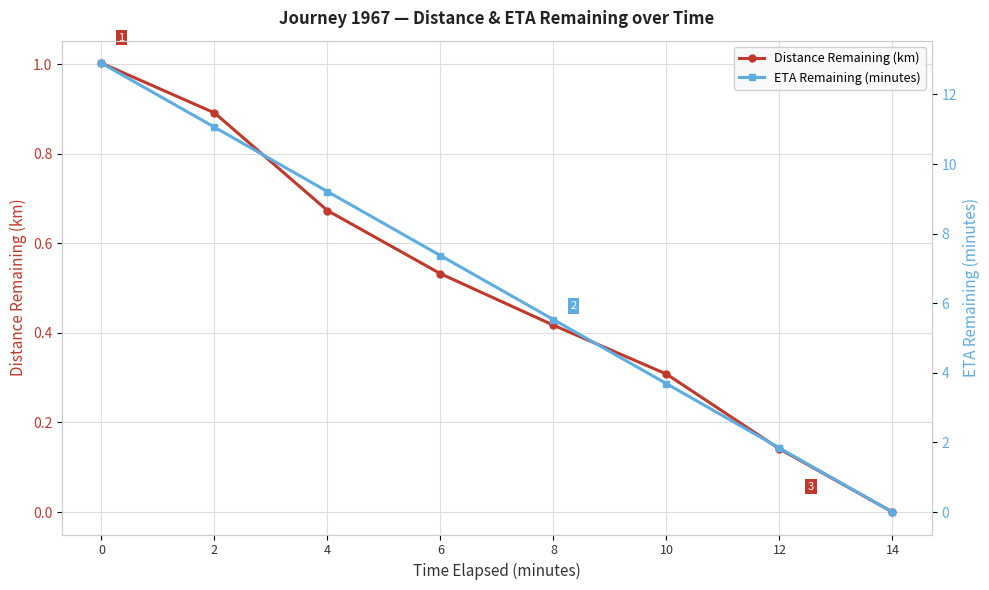

How many values in Distance Remaining (km) are above zero?

7